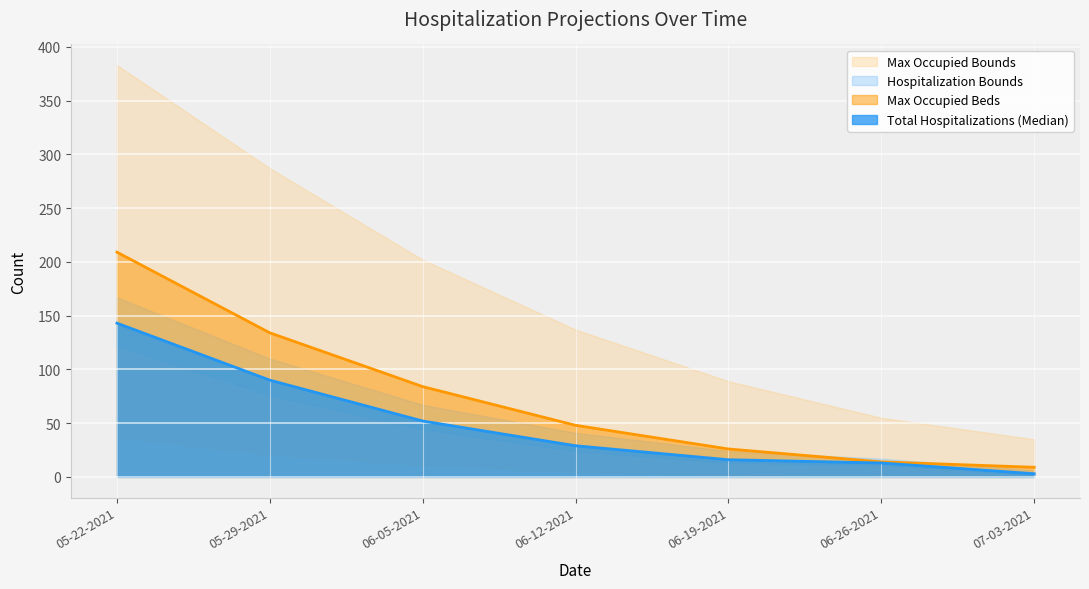

What is the label of the 1st point from the left?

05-22-2021